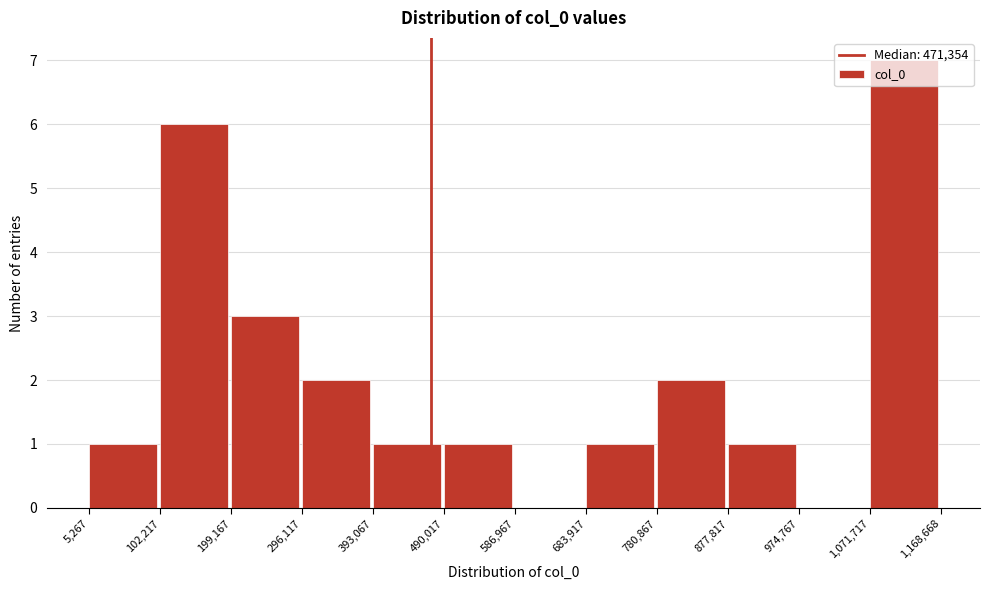

Which range on the x-axis has the tallest bar?

1,071,717 to 1,168,668